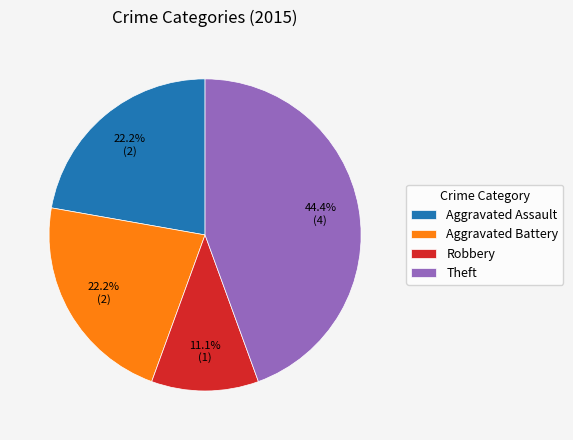

Is it true that Aggravated Battery is 22% of the pie?

True